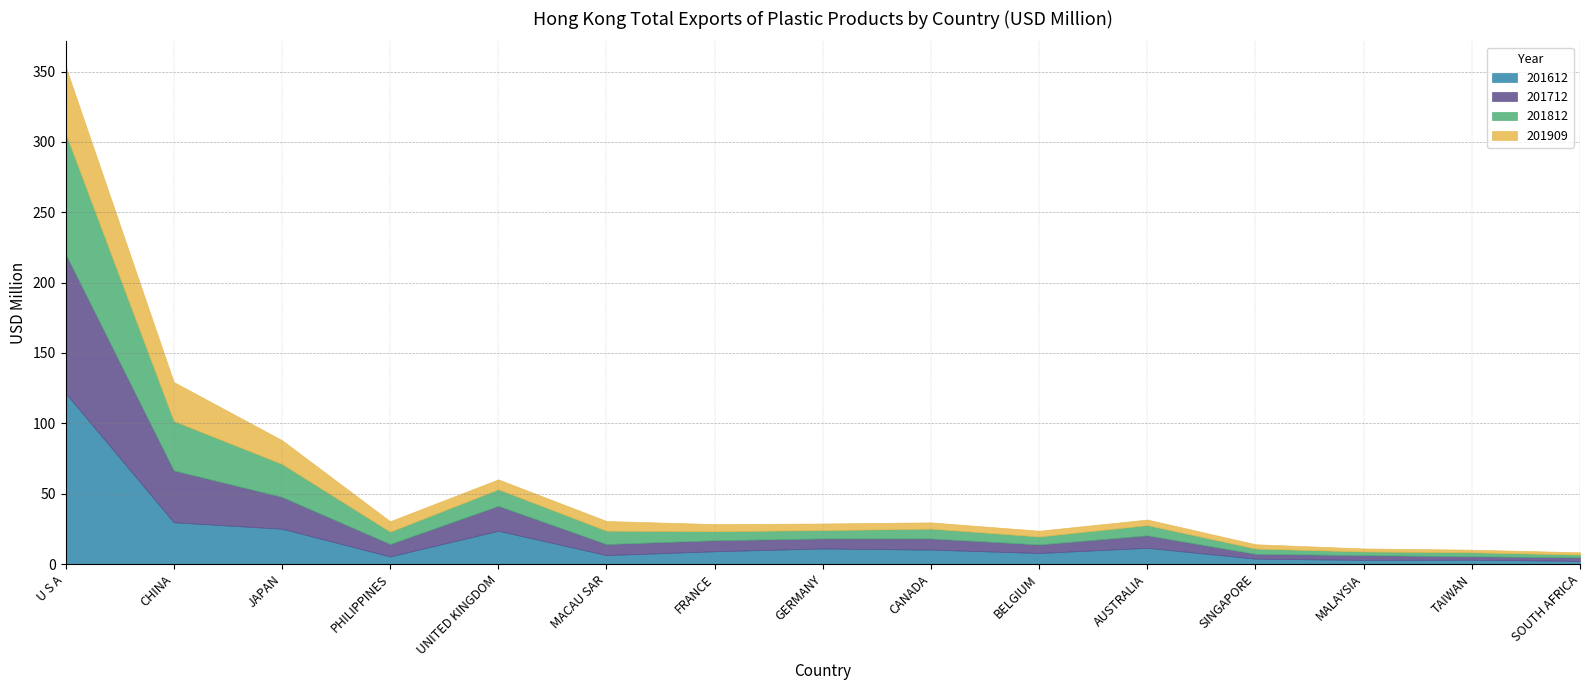

How many intersections are there between 201612 and 201909?

4